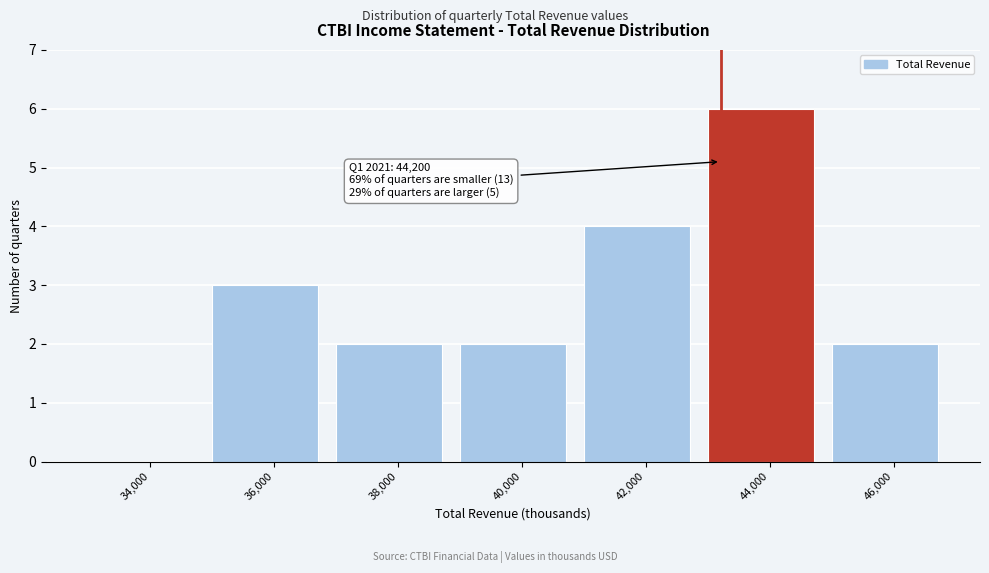

Reading right to left, what are all the values shown in this chart?

46,000=2	44,000=6	42,000=4	40,000=2	38,000=2	36,000=3	34,000=0